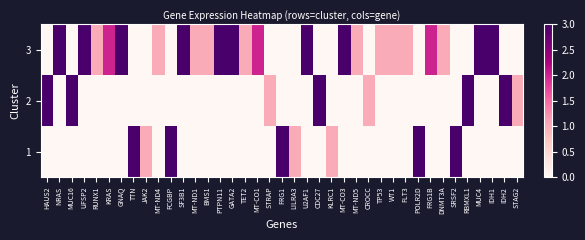

Rank the series by their maximum value, from highest to lowest.

3, 2, 1